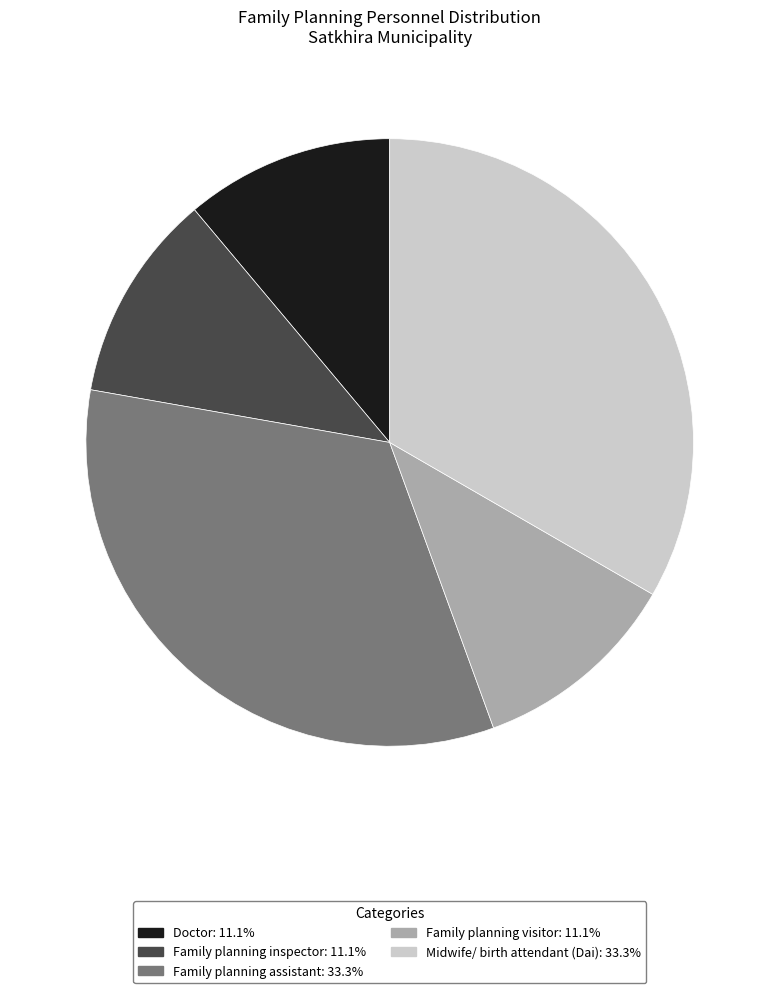

Is there a majority slice in this chart?

No